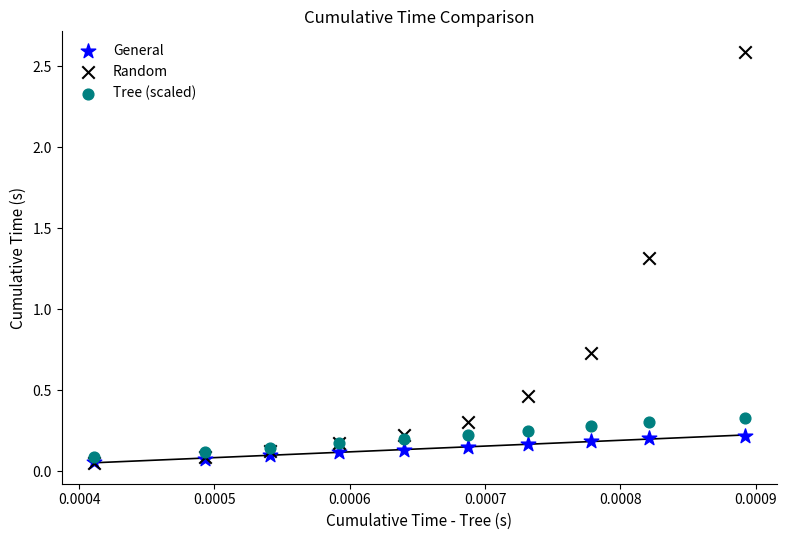

Which series reaches the maximum Y coordinate?

Random